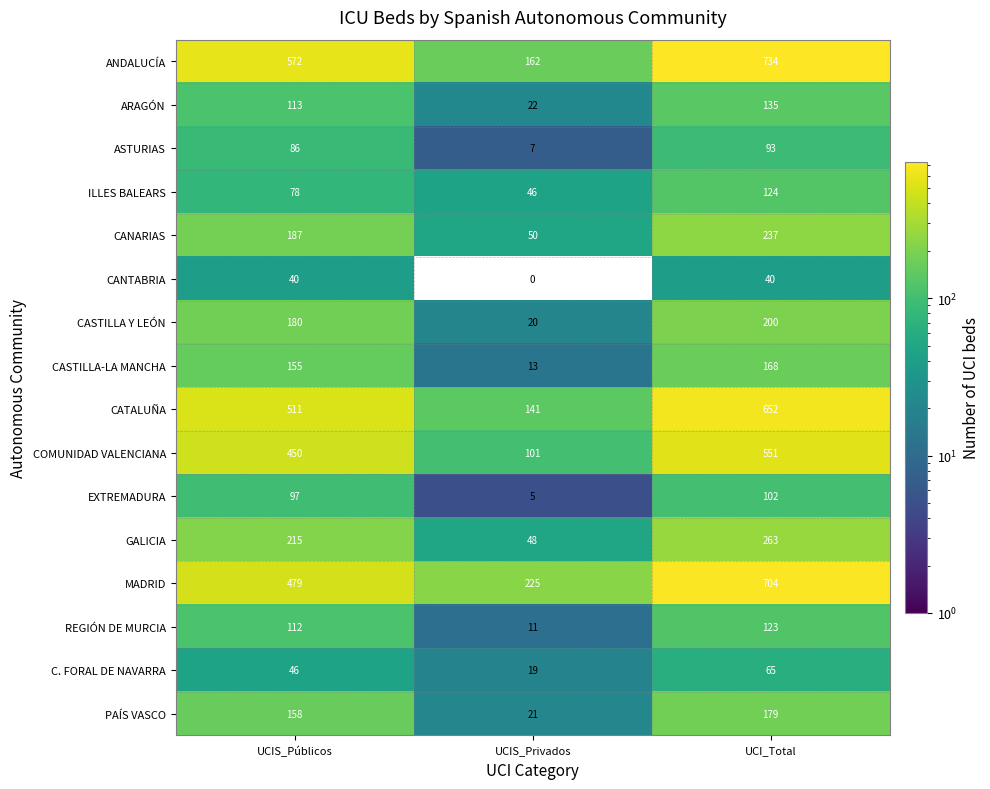

What is the difference between the highest and lowest values at UCI_Total?

694